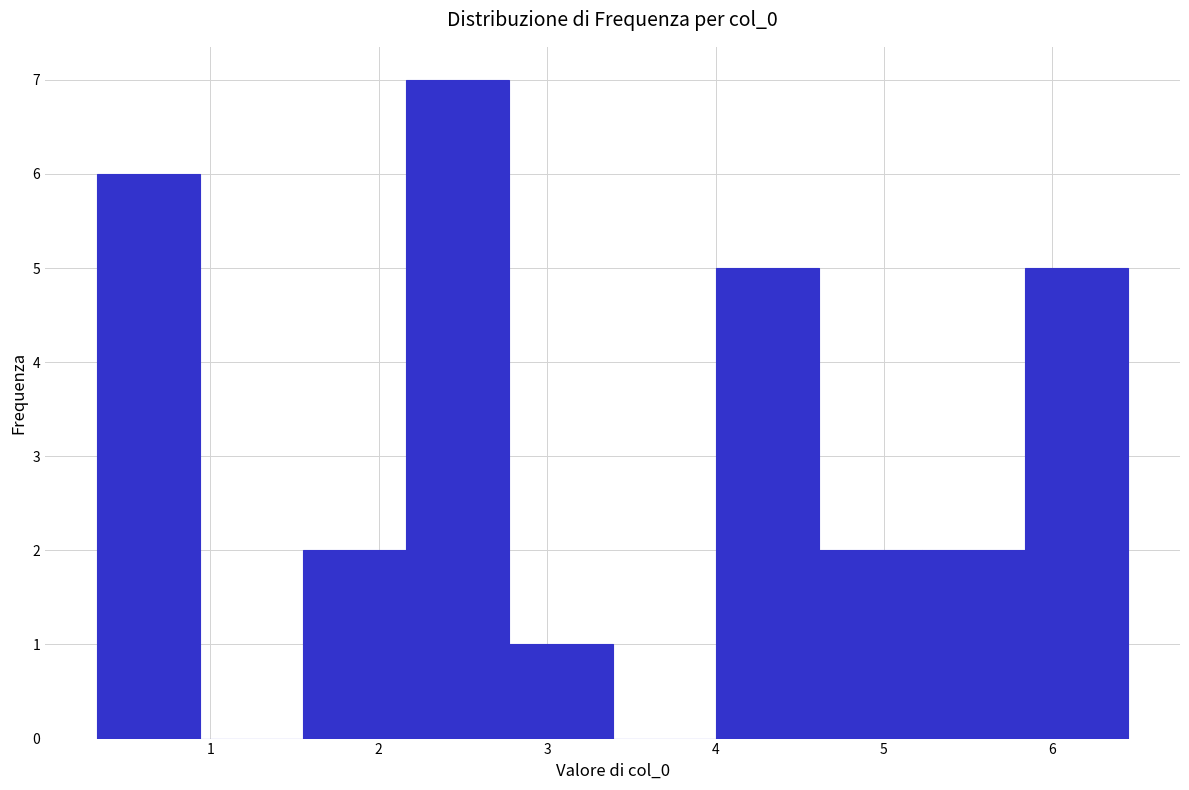

Over which range of the x-axis is the bar tallest?

2.2 to 2.8